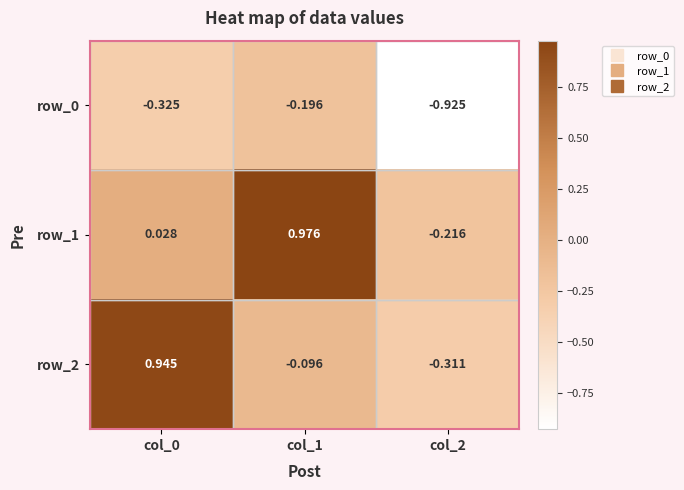

Is the value of row_2 at col_2 greater than the value of row_1 at col_0?

No